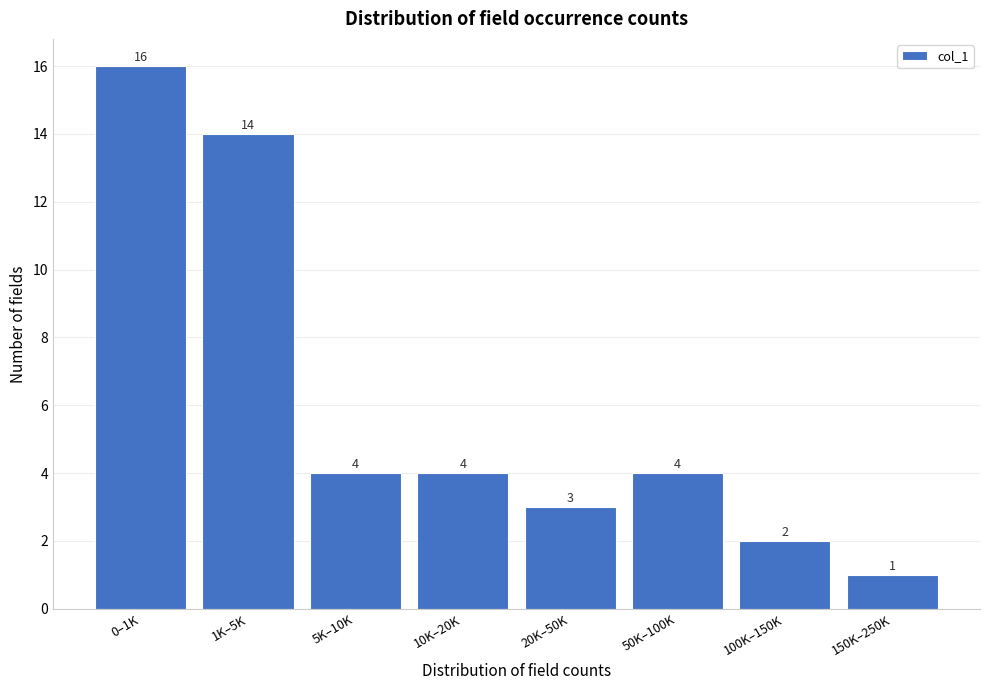

Reading left to right, list all the values displayed in this chart.

16	14	4	4	3	4	2	1